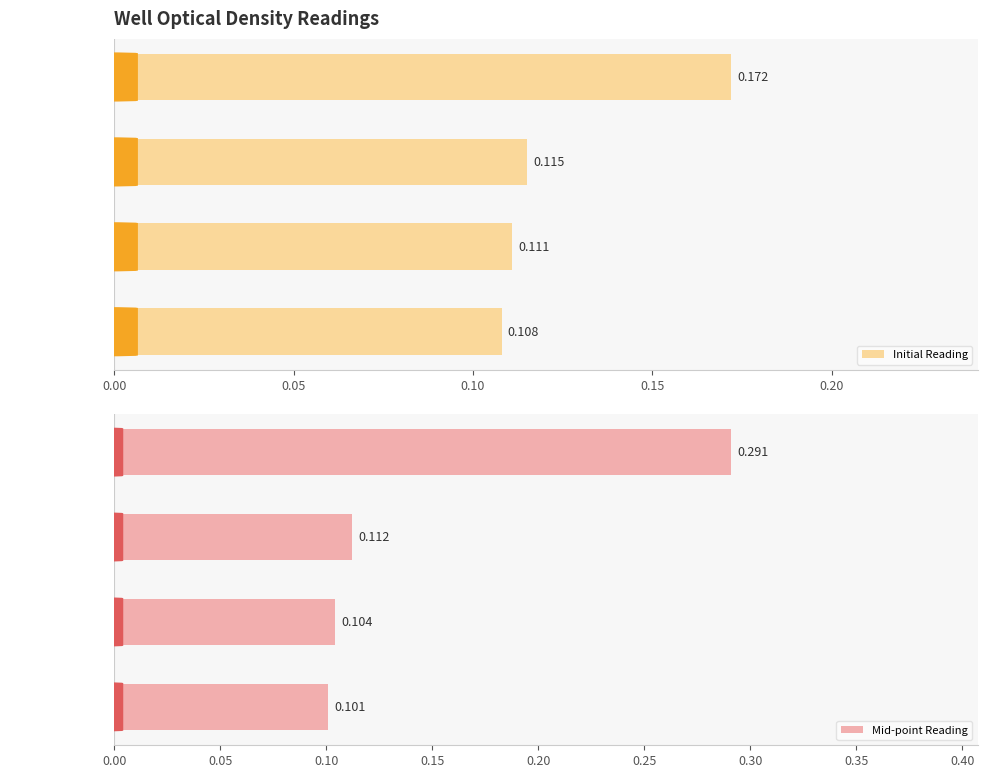

Reading left to right, list all the values displayed in this chart.

Initial Reading: 0.1	0.1	0.1	0.2
Mid-point Reading: 0.1	0.1	0.1	0.3